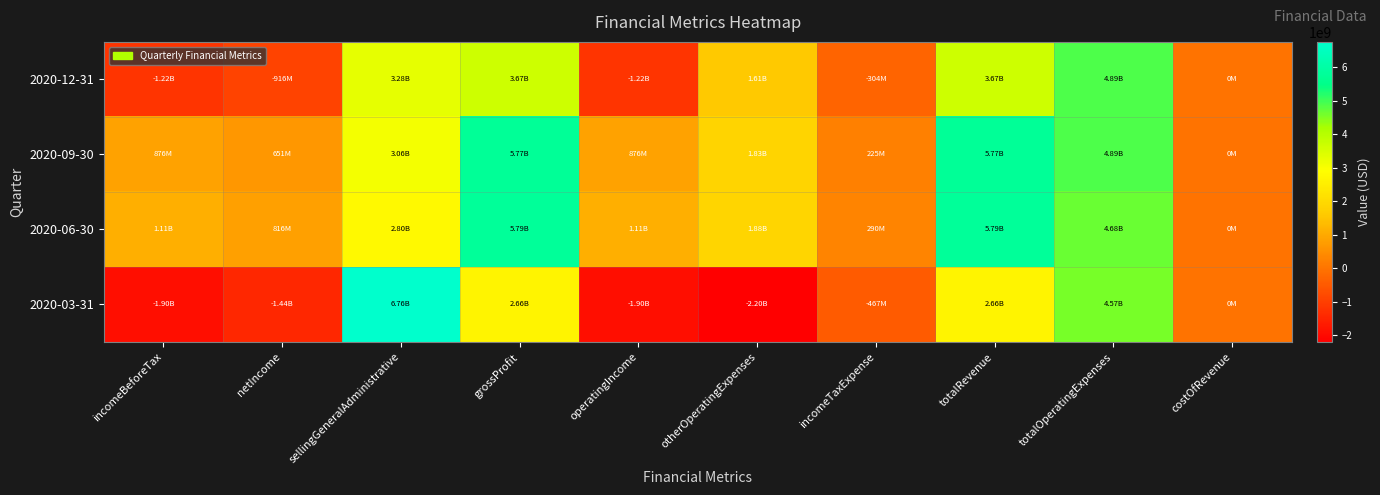

Rank the series at operatingIncome from lowest to highest value.

2020-03-31, 2020-12-31, 2020-09-30, 2020-06-30